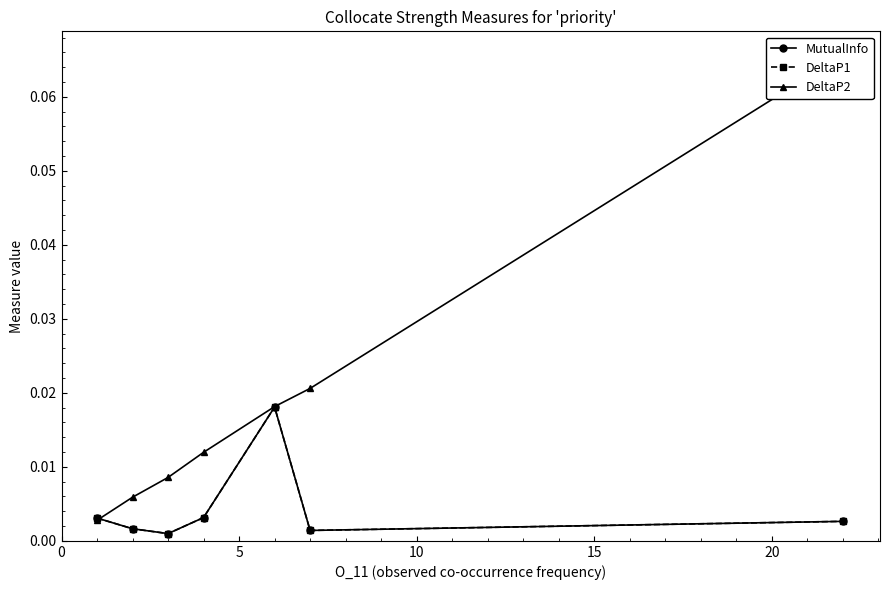

At 15, list the series in order from largest to smallest.

DeltaP2, MutualInfo, DeltaP1